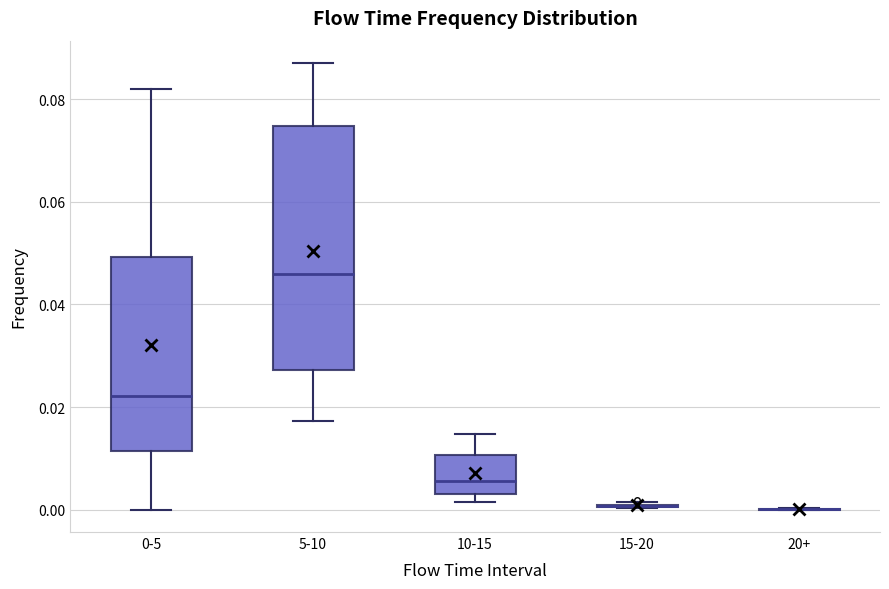

Reading left to right, read every box against the y-axis: the position of its median line, the range the box covers, and the ends of its whiskers. The values are not printed on the chart, so give them approximately, as read against the axis.

0-5: median 0.022, box 0.012 to 0.050, whiskers 0.000 to 0.082
5-10: median 0.046, box 0.028 to 0.074, whiskers 0.018 to 0.088
10-15: median 0.006, box 0.004 to 0.010, whiskers 0.002 to 0.014
15-20: box collapsed to a line at 0.000, whiskers 0.000 to 0.002
20+: box collapsed to a line at 0.000, whiskers 0.000 to 0.000